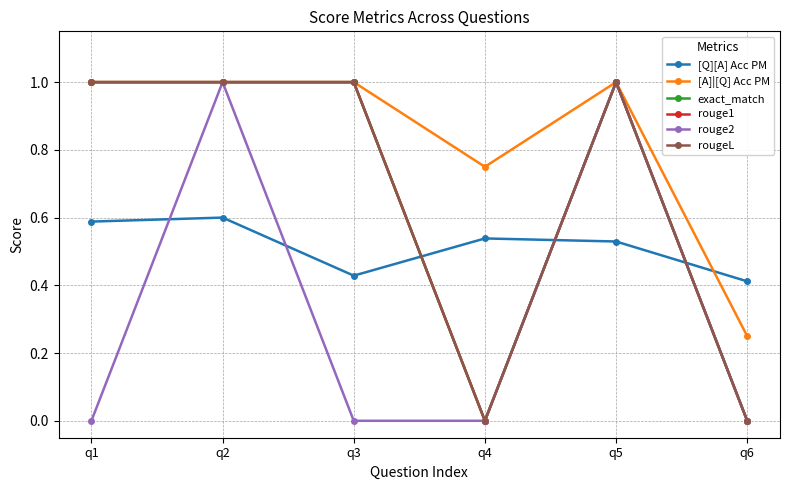

Does the chart have visible grid lines?

Yes